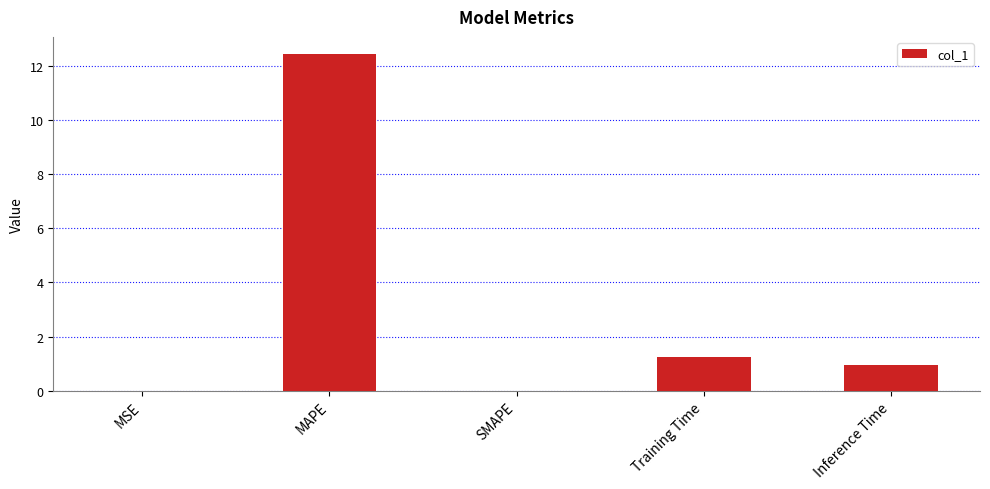

What is the sum of all values?

14.7